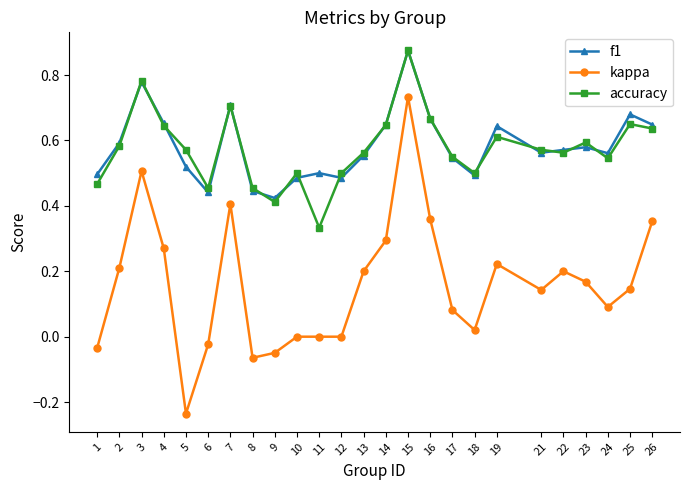

At which category does the chart reach its peak across all series?

15